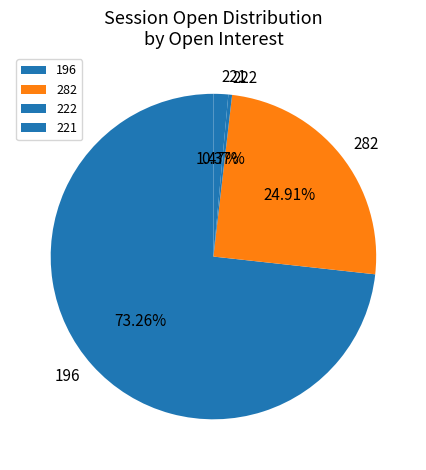

Count the number of slices in the pie.

4